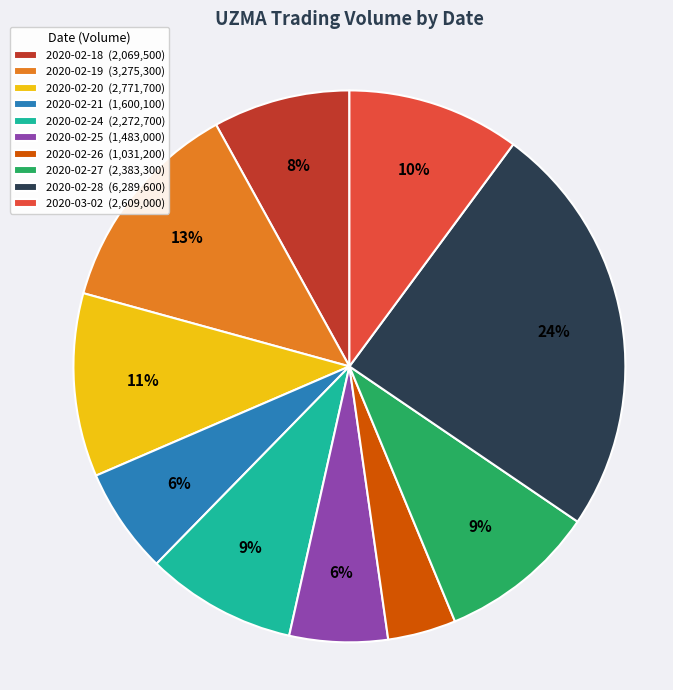

Which slice is the smallest?

2020-02-26